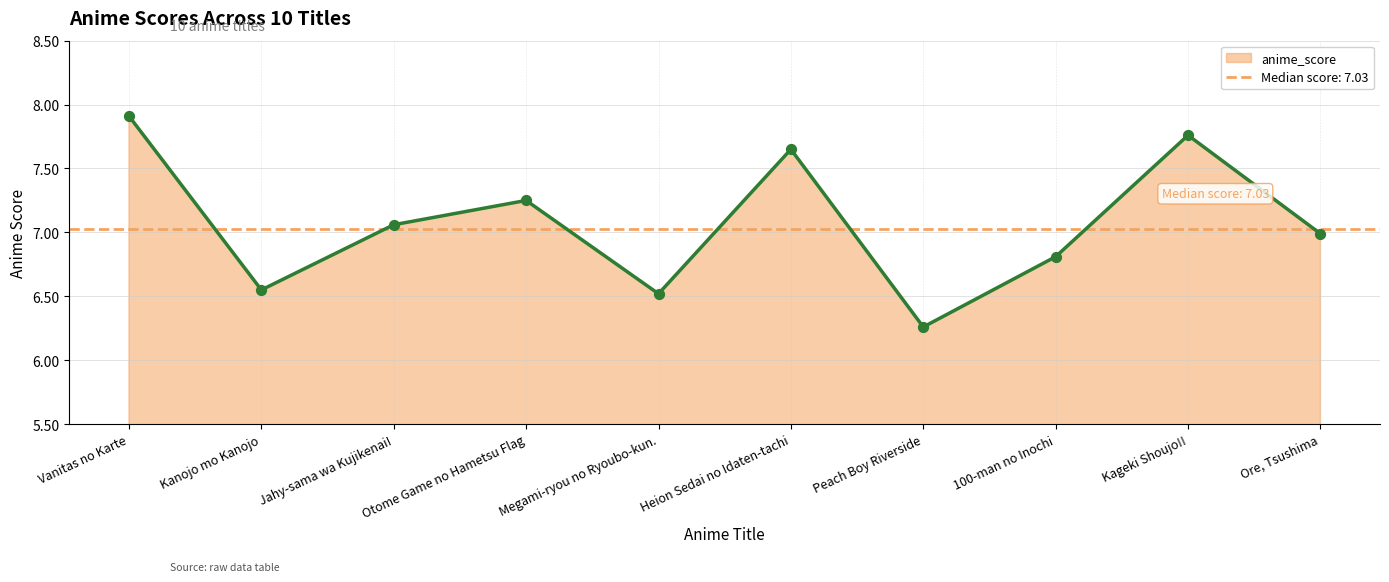

Between Heion Sedai no Idaten-tachi and Megami-ryou no Ryoubo-kun., which is larger?

Heion Sedai no Idaten-tachi